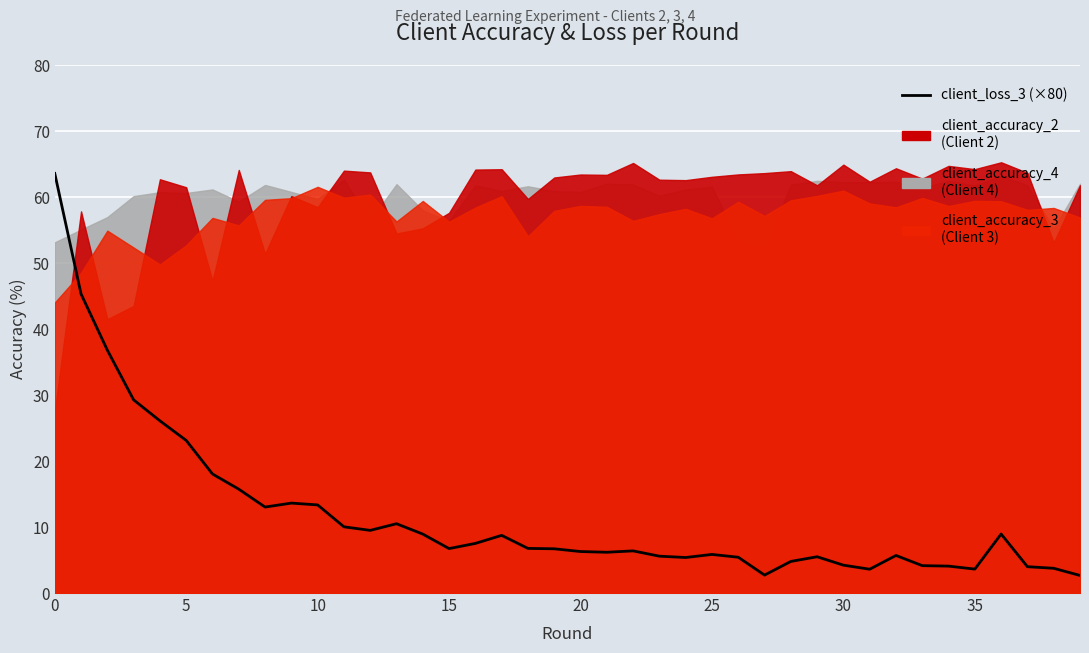

The value at 10 is 6.3. True or false?

False